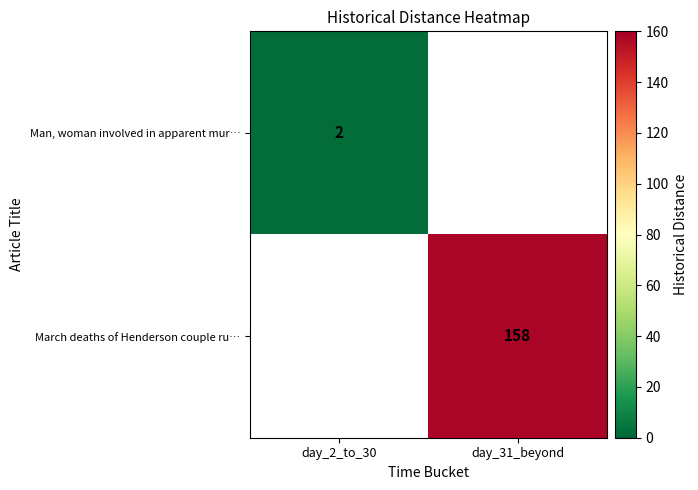

Is it true that Man, woman involved in apparent mur… equals 4 at day_2_to_30?

False